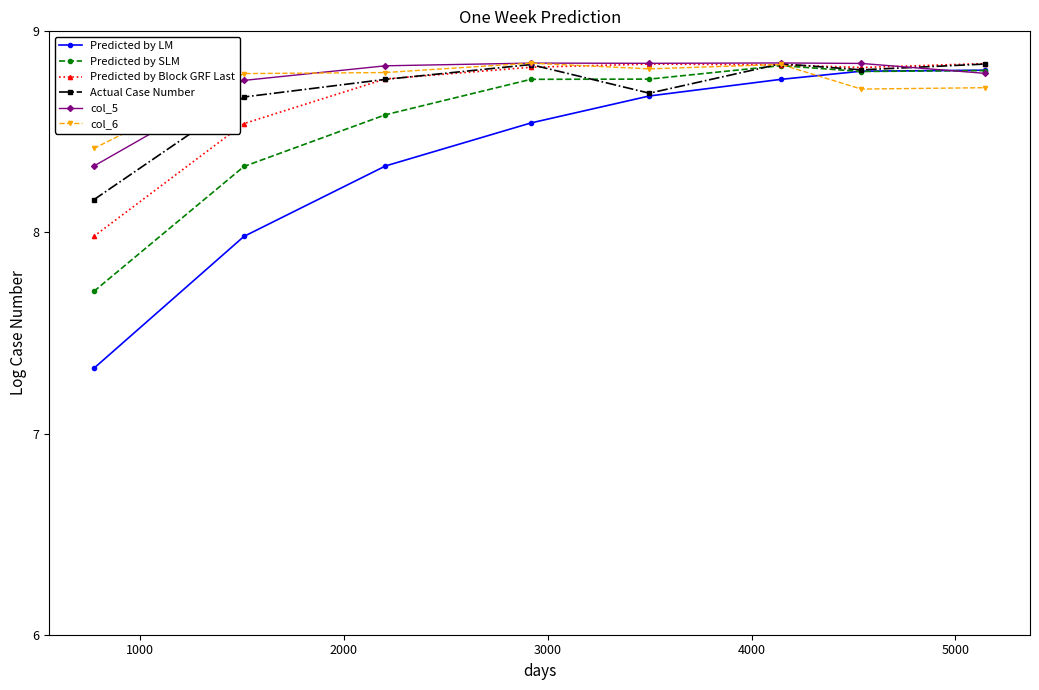

What is the minimum value shown in the chart?

7.3